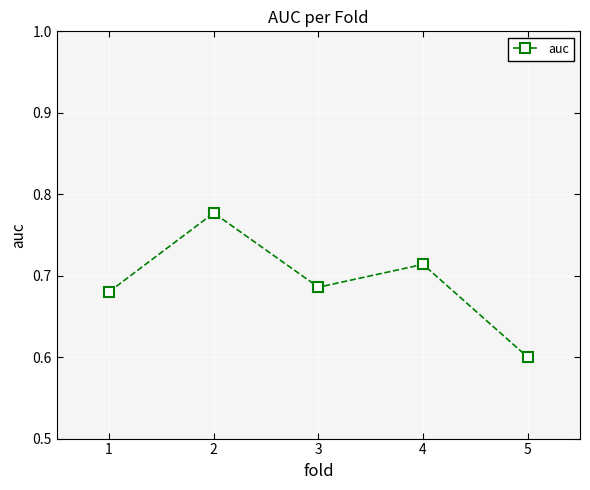

At which category does the chart reach its minimum across all series?

5